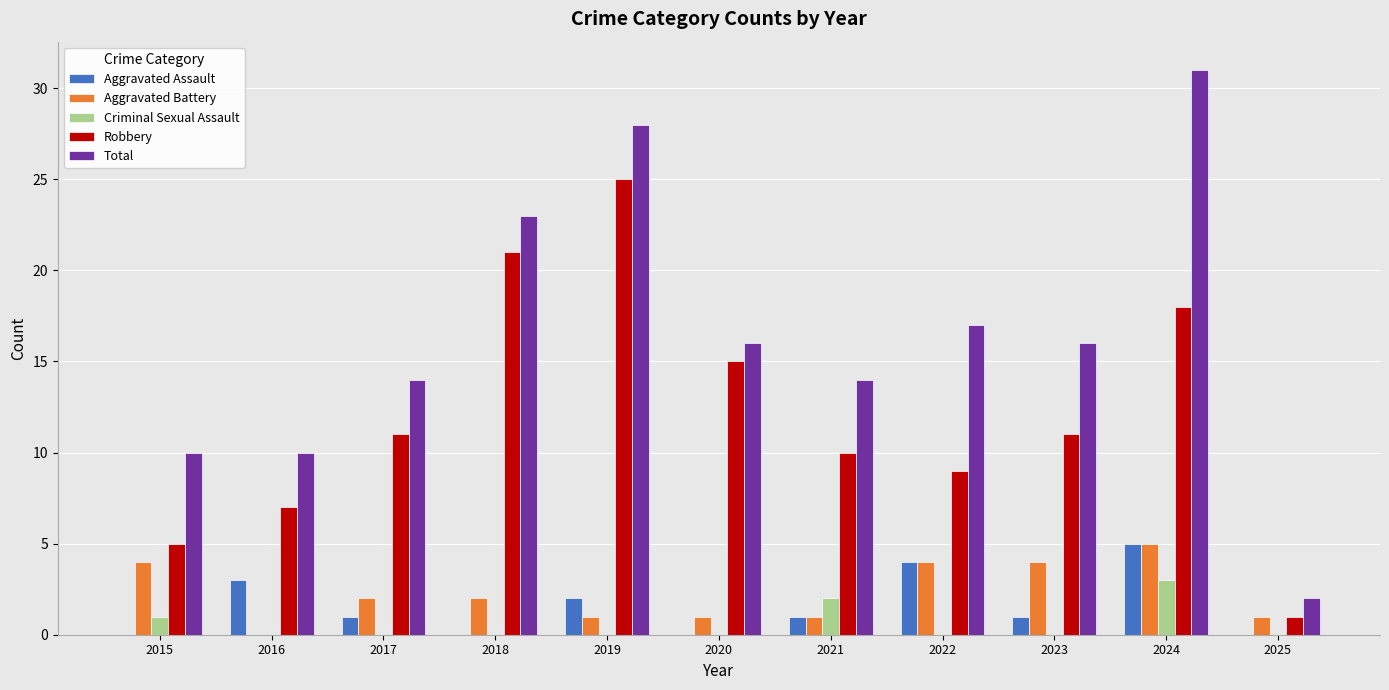

Reading left to right, extract all data points from this chart.

Aggravated Assault: 0	3	1	0	2	0	1	4	1	5	0
Aggravated Battery: 4	0	2	2	1	1	1	4	4	5	1
Criminal Sexual Assault: 1	0	0	0	0	0	2	0	0	3	0
Robbery: 5	7	11	21	25	15	10	9	11	18	1
Total: 10	10	14	23	28	16	14	17	16	31	2